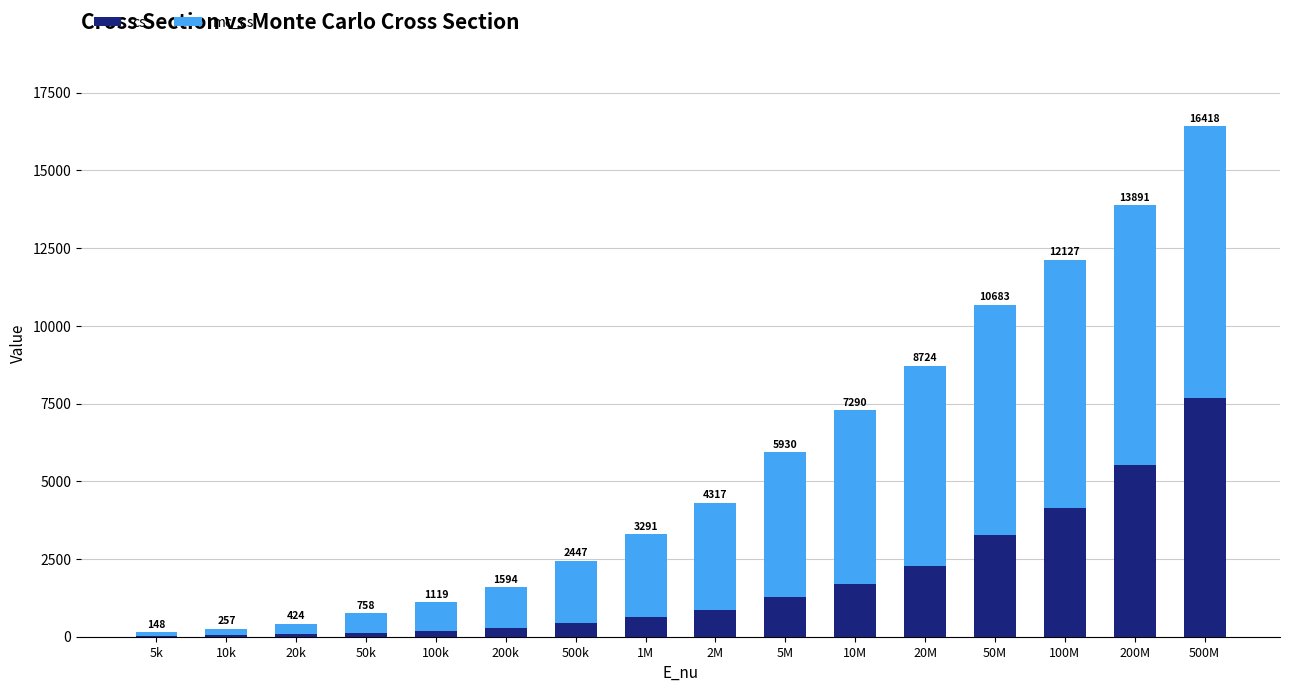

Rank the categories by cs value from highest to lowest.

500M, 200M, 100M, 50M, 20M, 10M, 5M, 2M, 1M, 500k, 200k, 100k, 50k, 20k, 10k, 5k